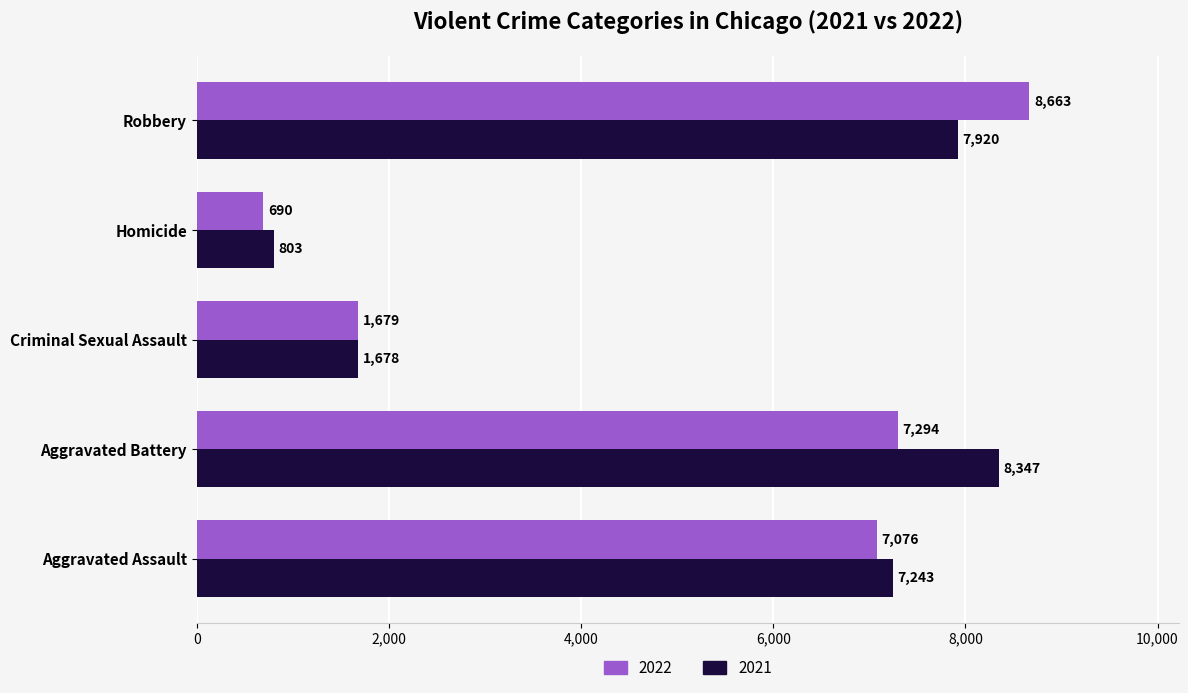

What is the approximate value of 2022 at Homicide, to the nearest 100?

700